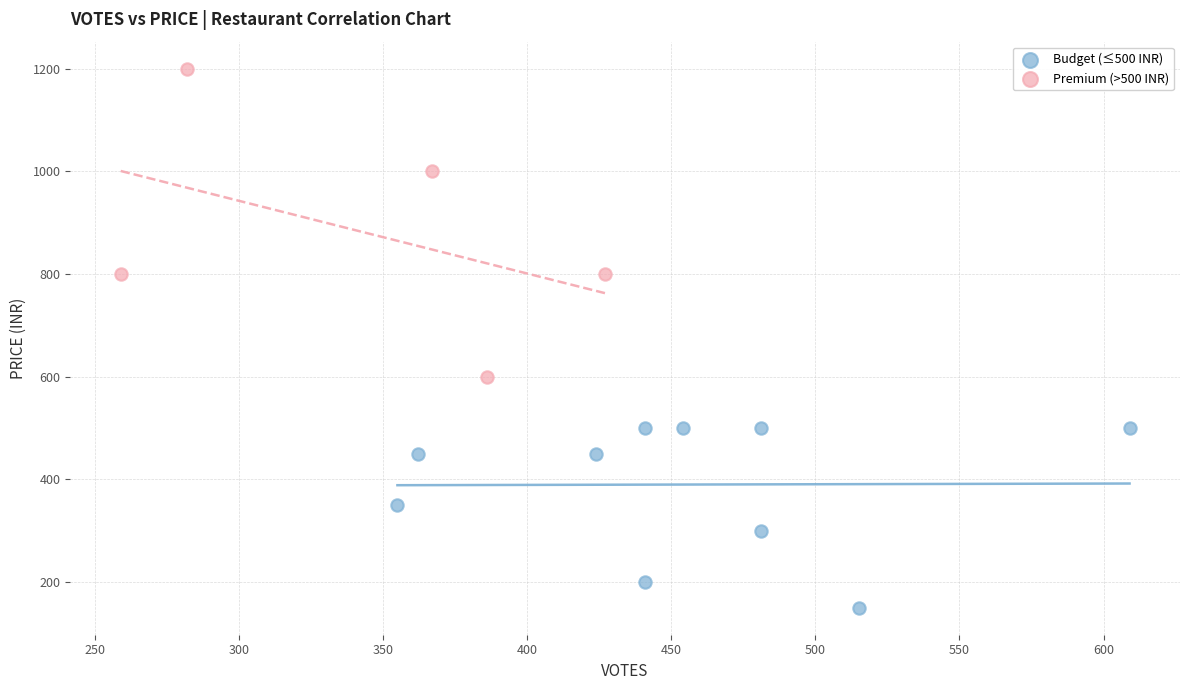

Which series reaches the maximum Y coordinate?

Premium (>500 INR)